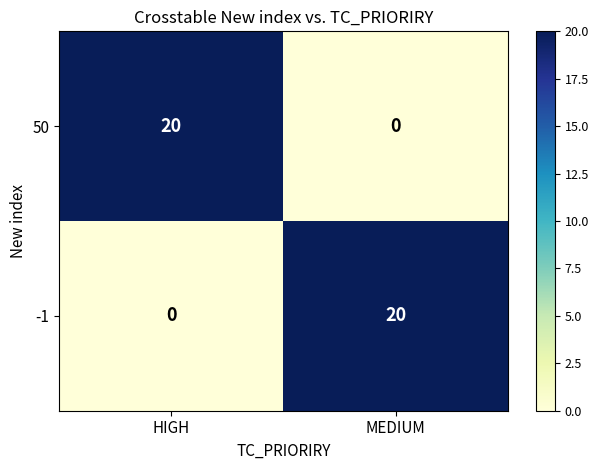

What is the difference between the maximum and minimum values in the -1 series?

20